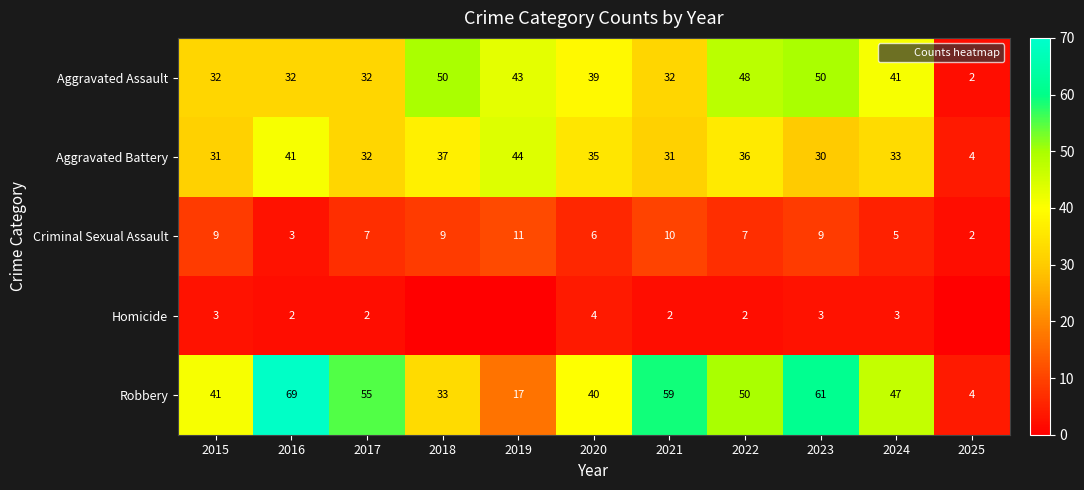

Rank the categories by Aggravated Battery value from lowest to highest.

2025, 2023, 2015, 2021, 2017, 2024, 2020, 2022, 2018, 2016, 2019